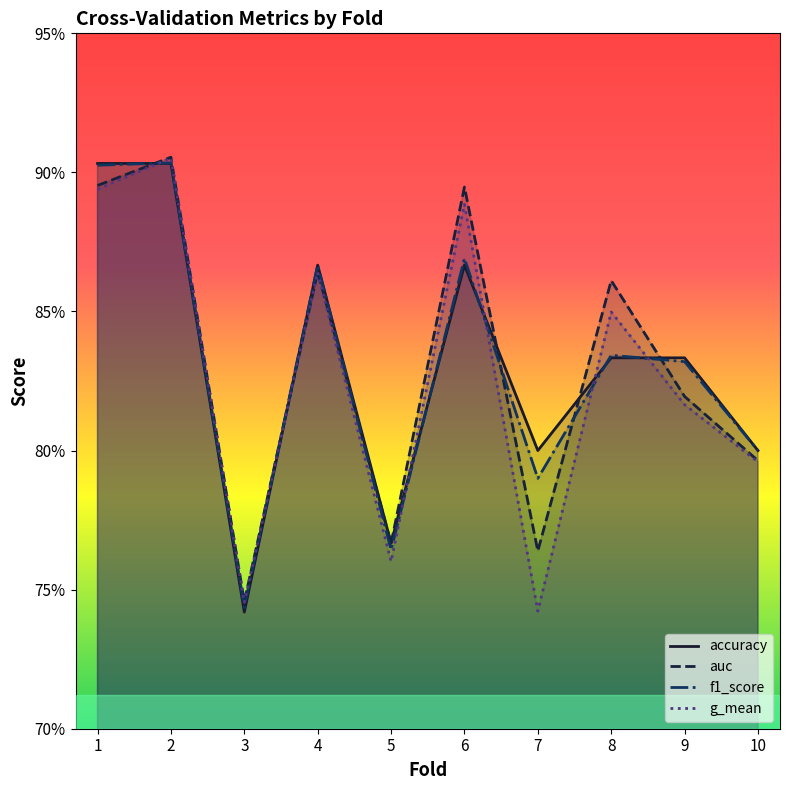

What is the highest value of the f1_score series?

0.9